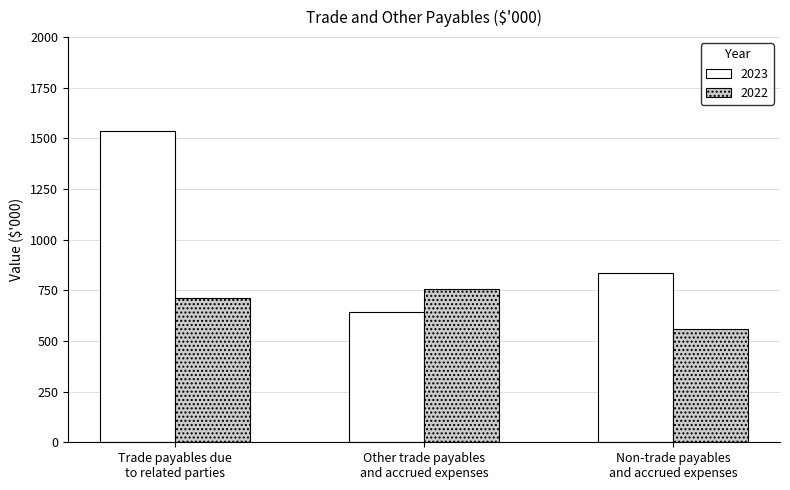

Count the number of data series in this chart.

2